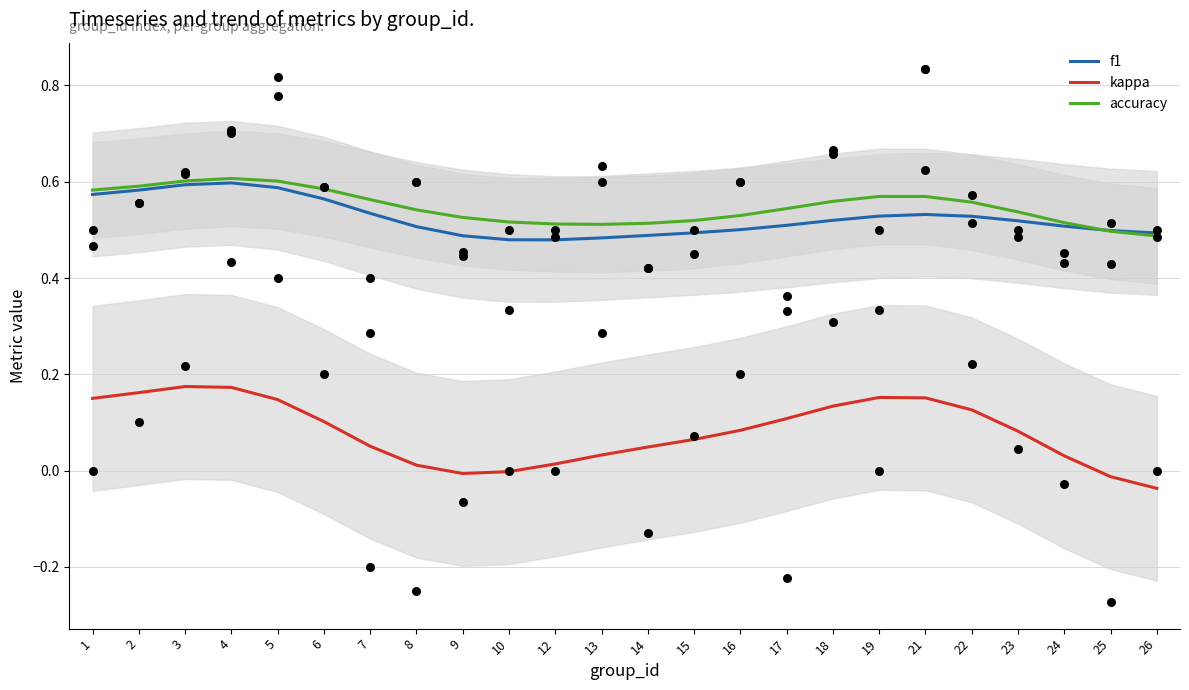

At how many categories does at least one series exceed 0?

24